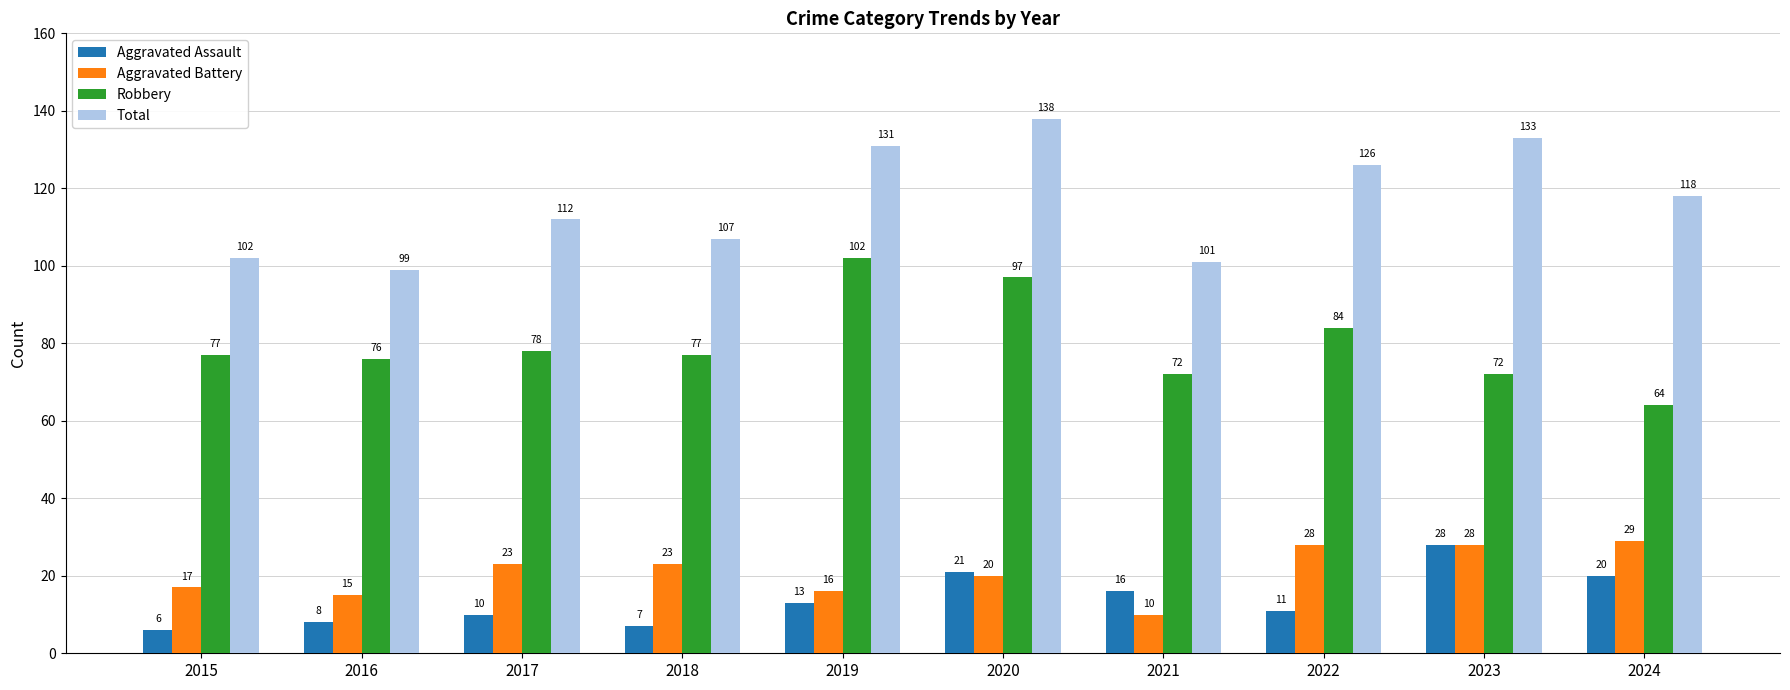

What is the maximum value for Total?

138